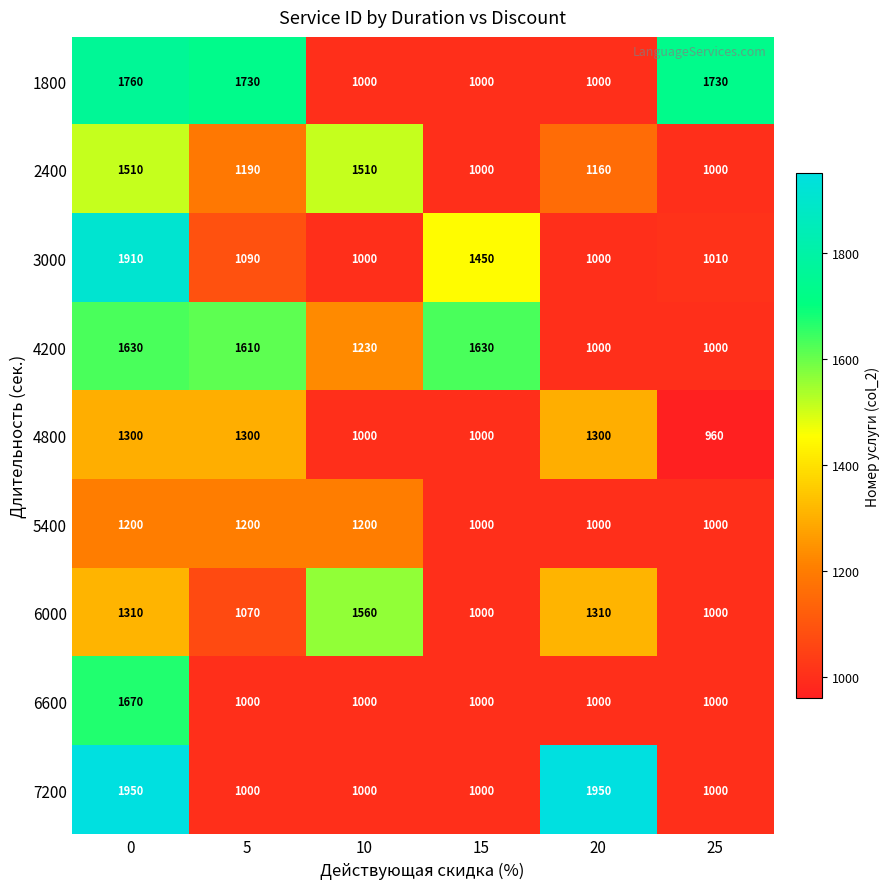

Between 15 and 25, which series saw the biggest shift?

1800